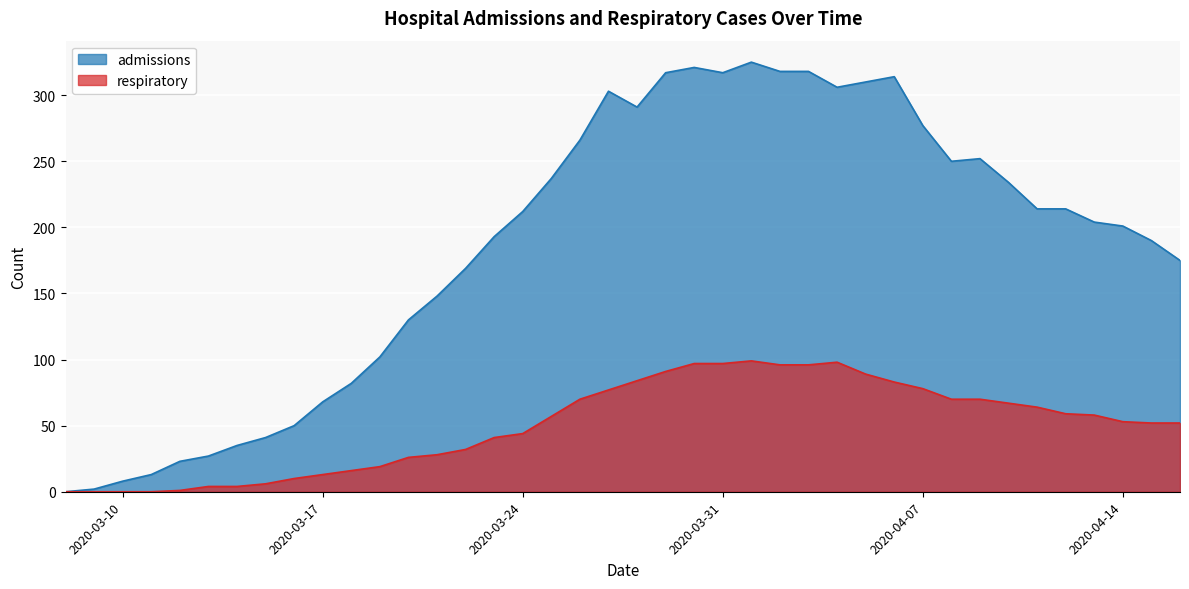

Reading left to right, list all the values displayed in this chart.

admissions: 0	2	8	13	23	27	35	41	50	68	82	102	130	148	169	193	212	237	266	303	291	317	321	317	325	318	318	306	310	314	277	250	252	234	214	214	204	201	190	175
respiratory: 0	0	0	0	1	4	4	6	10	13	16	19	26	28	32	41	44	57	70	77	84	91	97	97	99	96	96	98	89	83	78	70	70	67	64	59	58	53	52	52